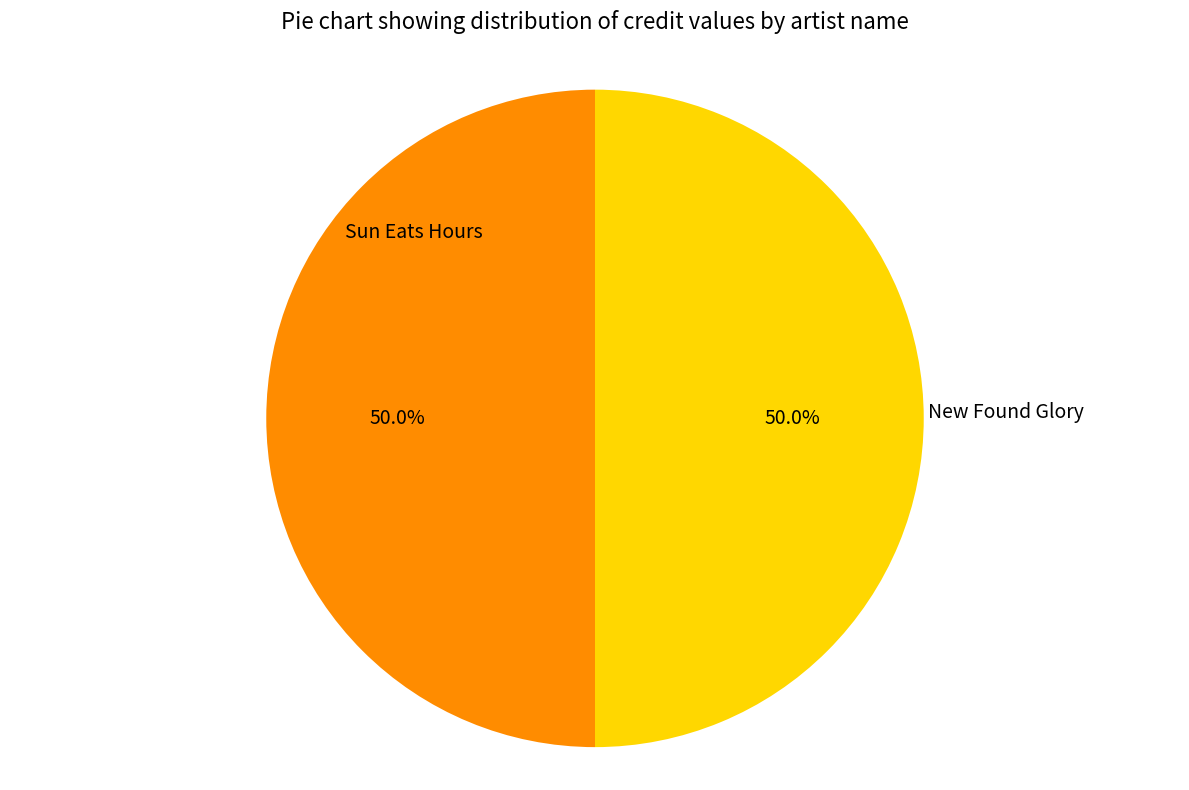

What is the smallest slice in the pie chart?

Sun Eats Hours